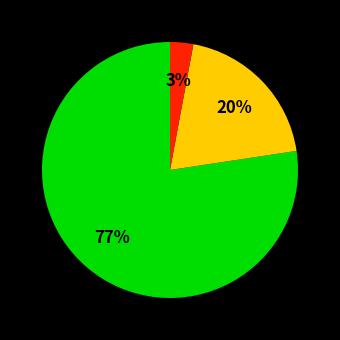

Count the number of slices in the pie.

3